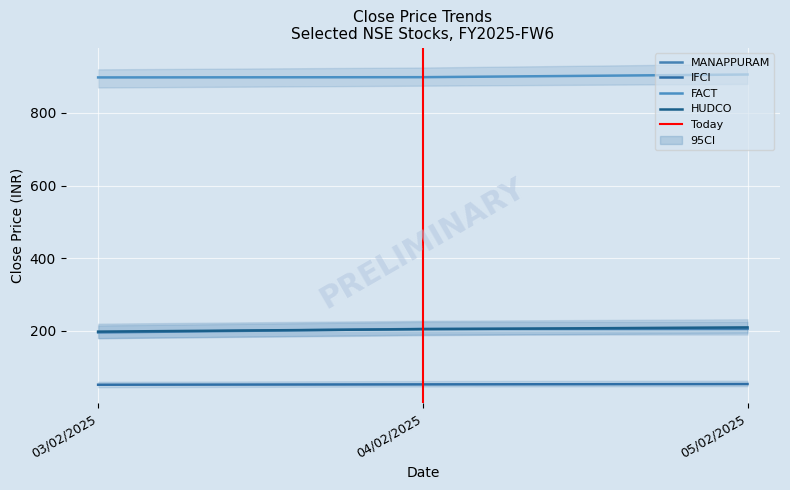

What are all the series names shown in the legend?

MANAPPURAM, IFCI, FACT, HUDCO